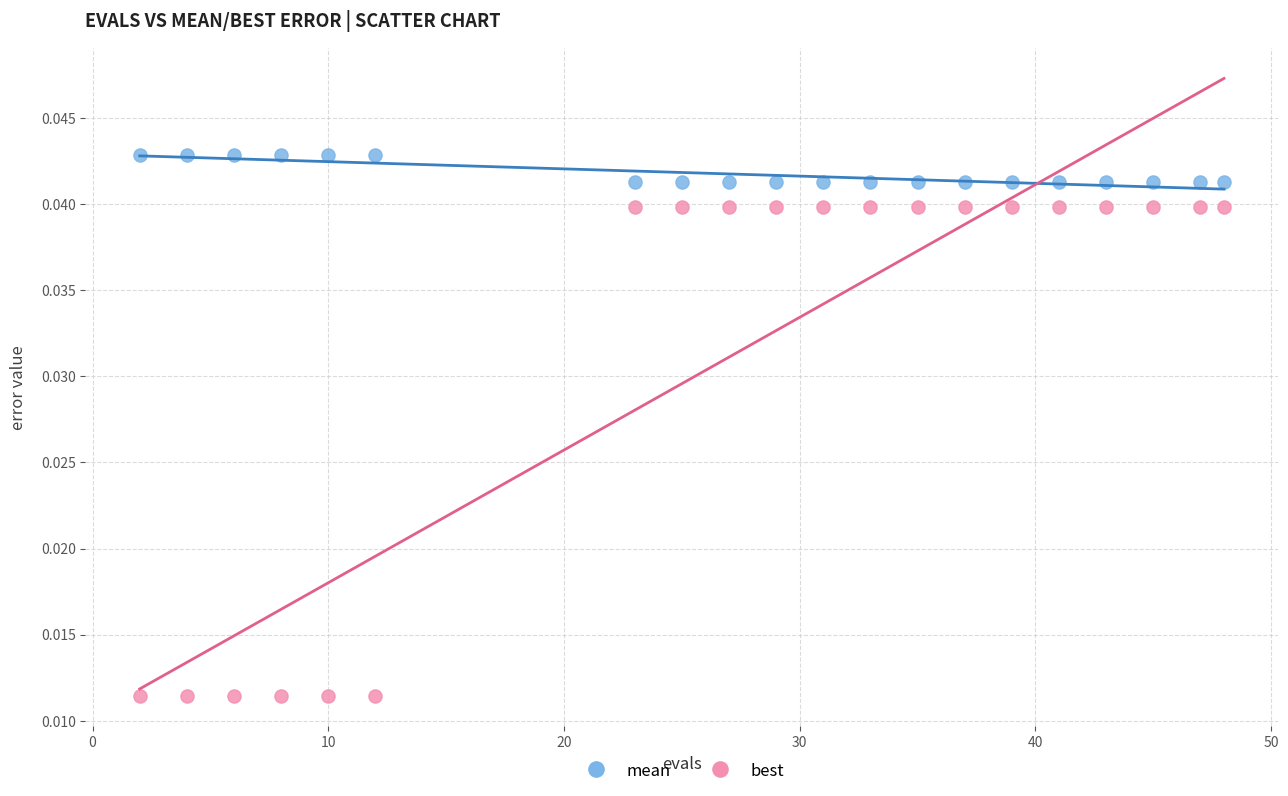

Which series contains the highest Y value?

mean